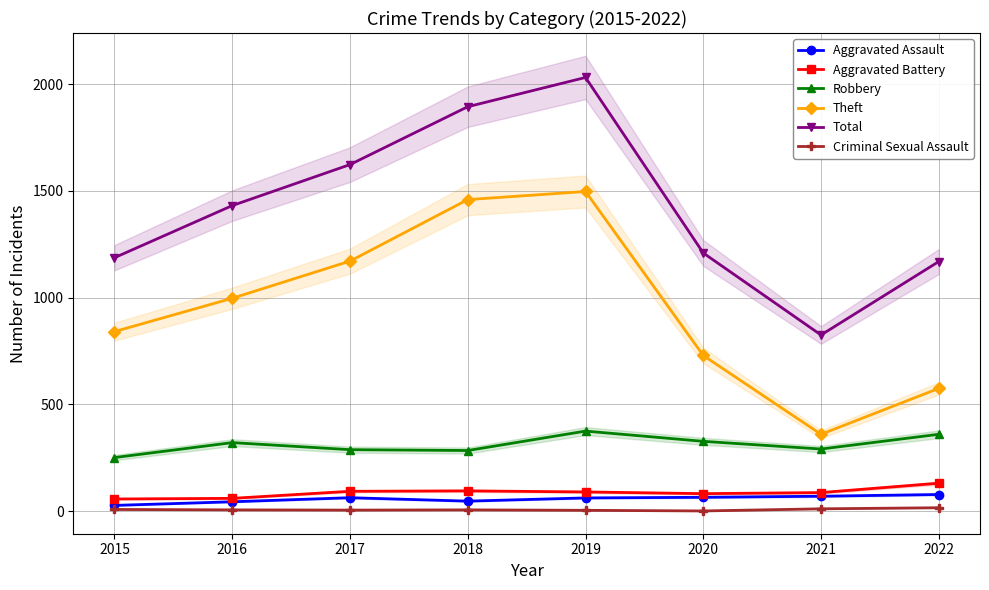

Which series has the largest total across all categories?

Total